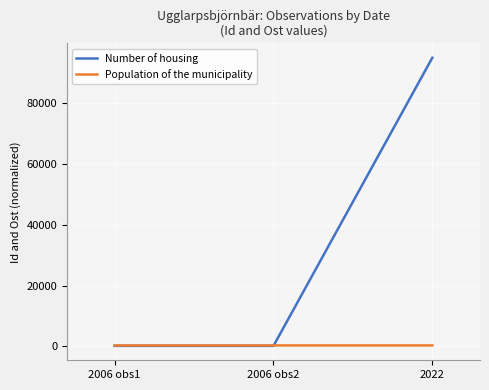

What is the difference between the maximum and second lowest values in the Number of housing series?

94978.7